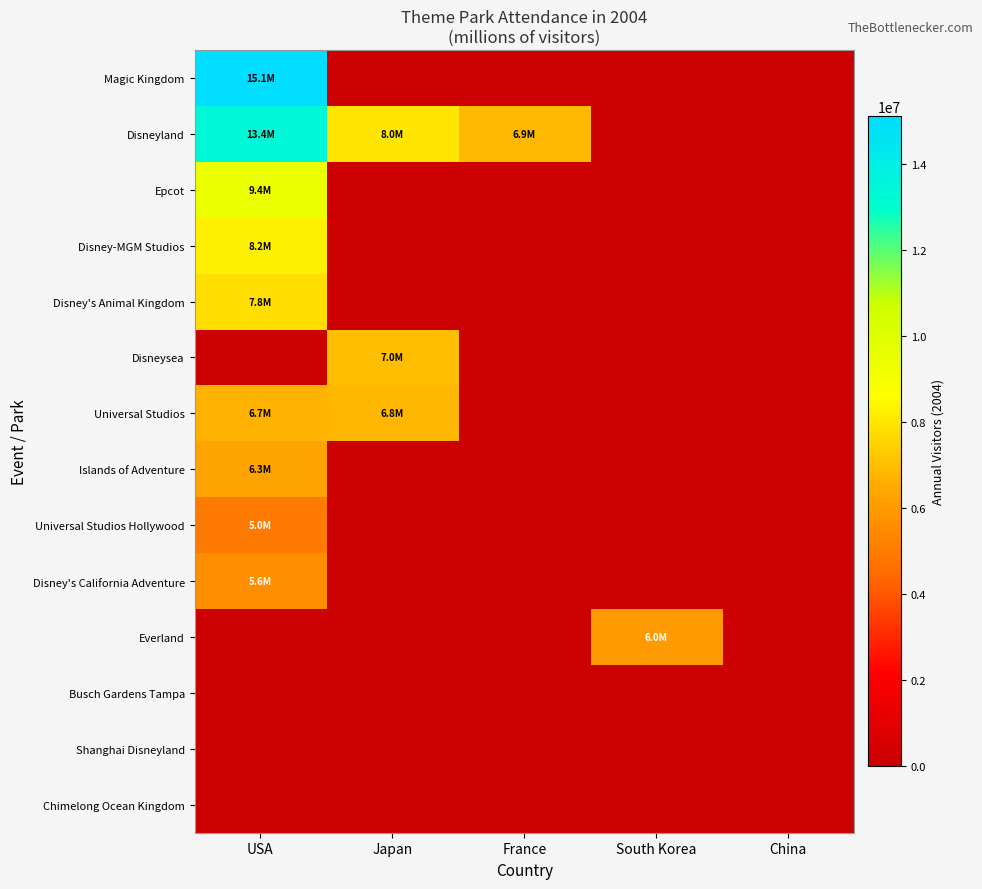

What is the highest value of the Disney's California Adventure series?

5600000